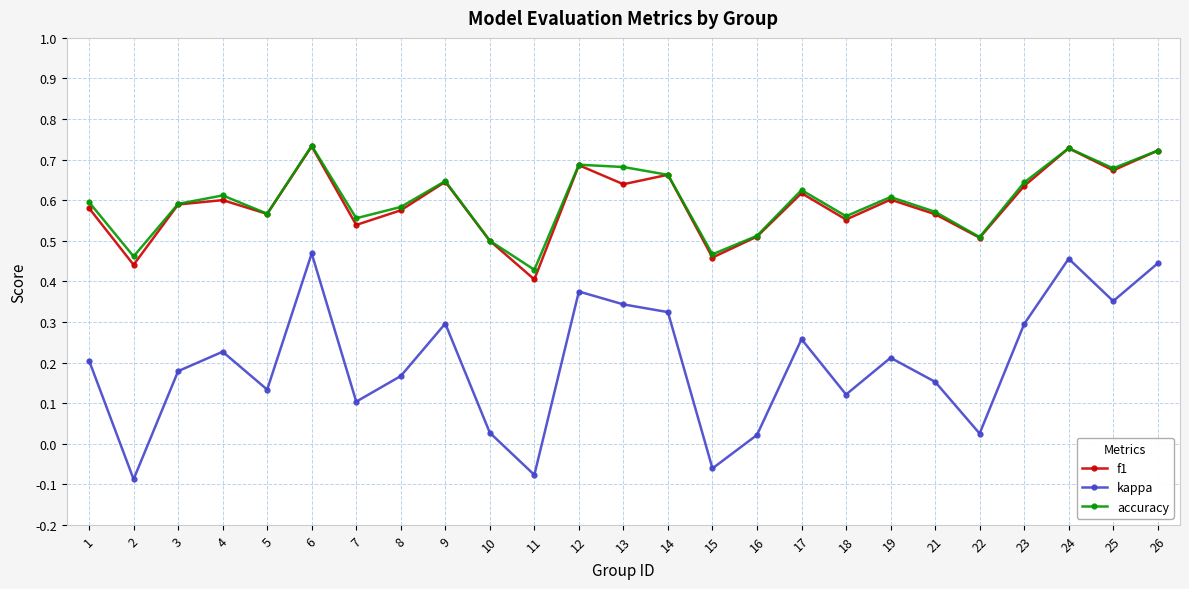

True or false: accuracy and kappa intersect in this chart.

False